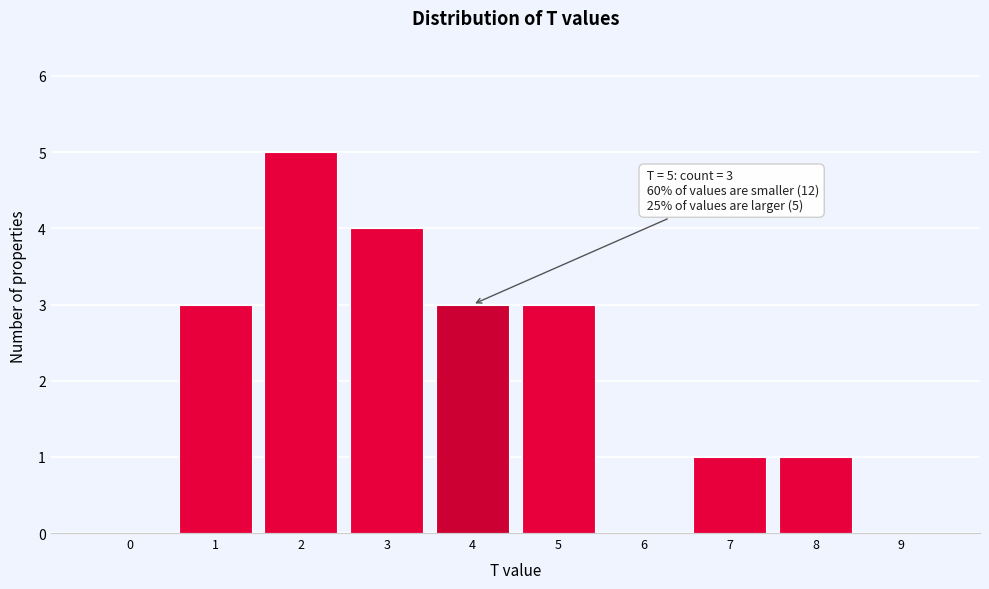

Reading left to right, list all the values displayed in this chart.

0=0	1=3	2=5	3=4	4=3	5=3	6=0	7=1	8=1	9=0